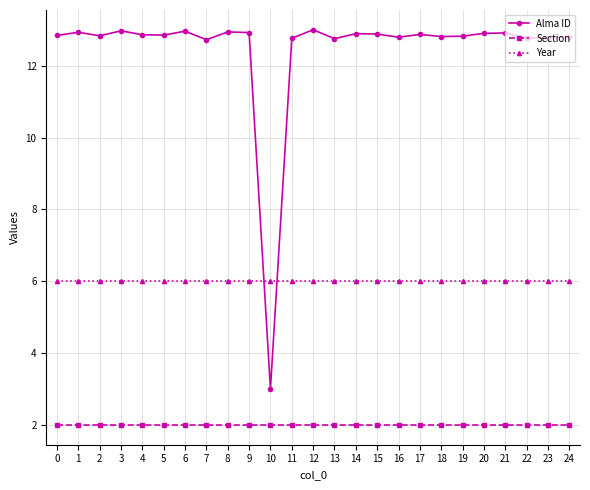

How many series are shown in this chart?

3